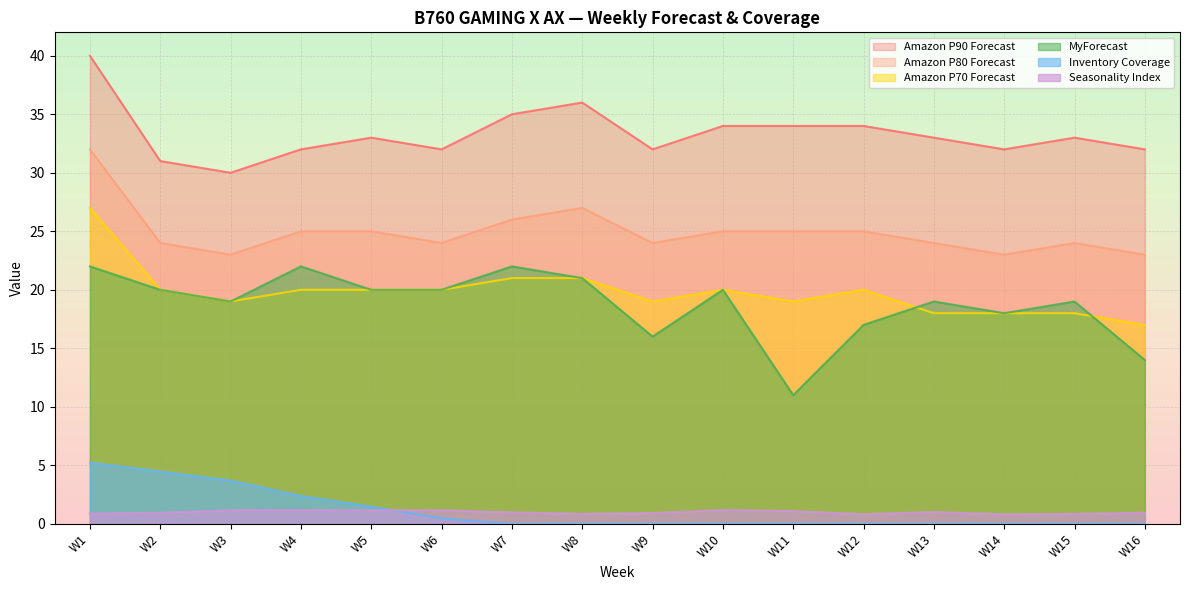

The value of Amazon P80 Forecast at W9 is 24.0. True or false?

True